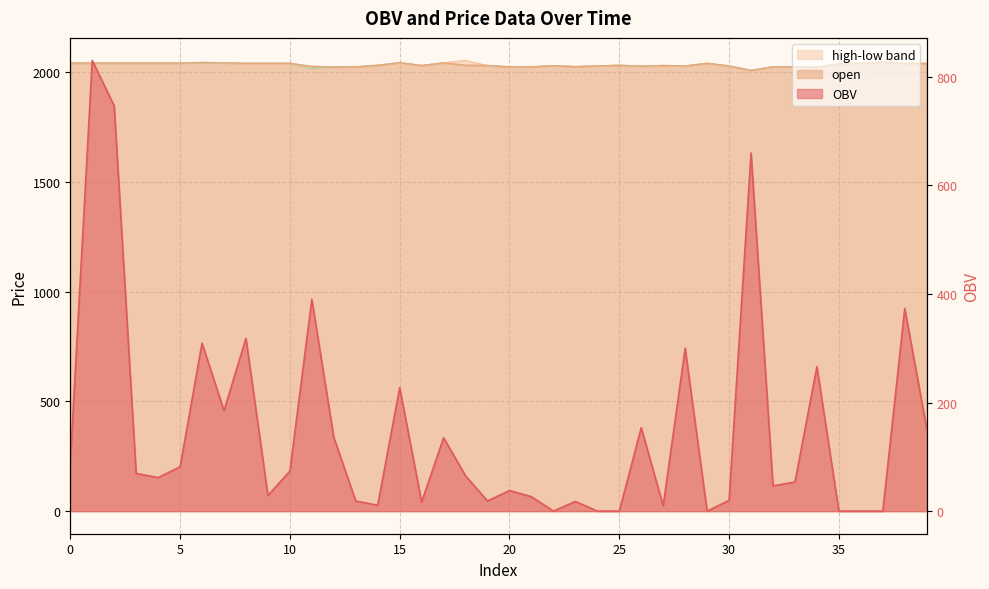

At which category does low reach its first local valley?

11